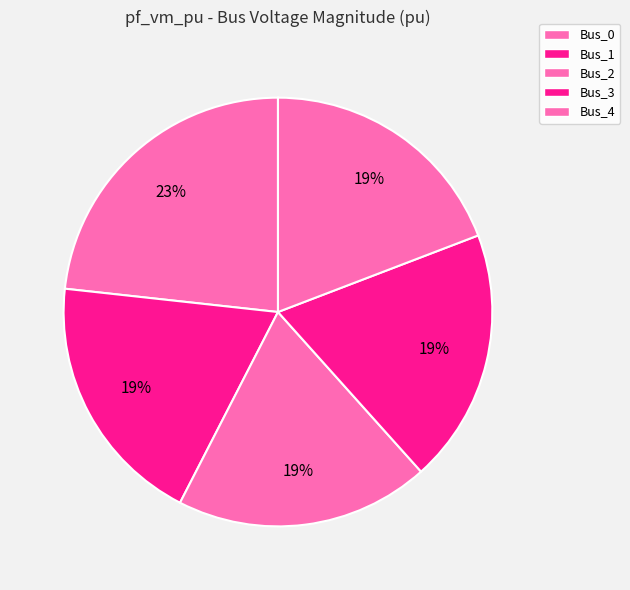

The Bus_1 slice represents 11% of the pie. True or false?

False